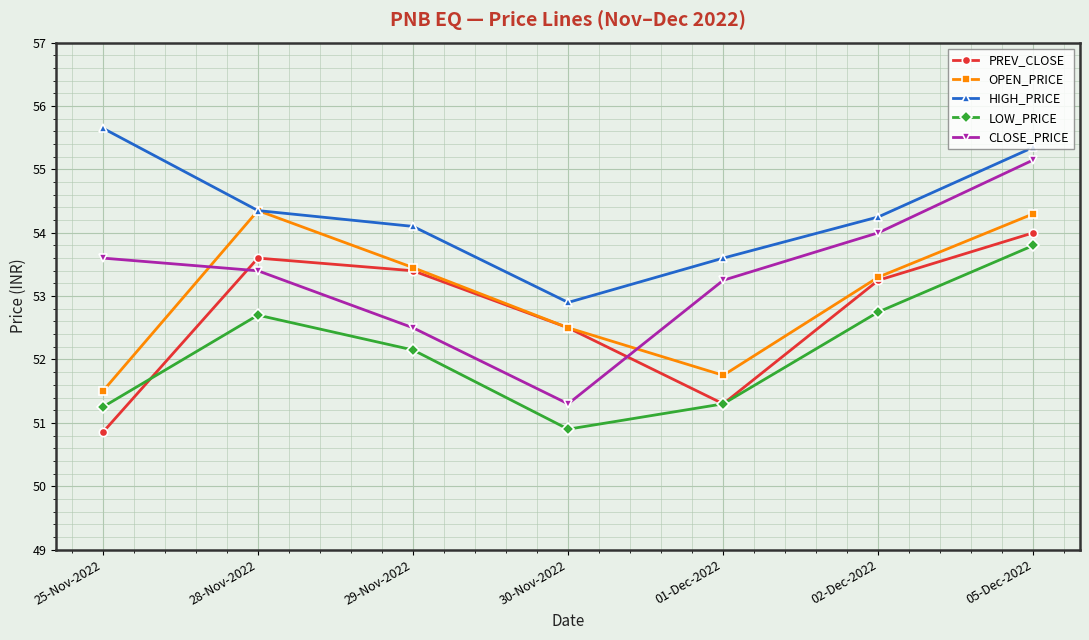

True or false: LOW_PRICE and CLOSE_PRICE cross at least once.

False